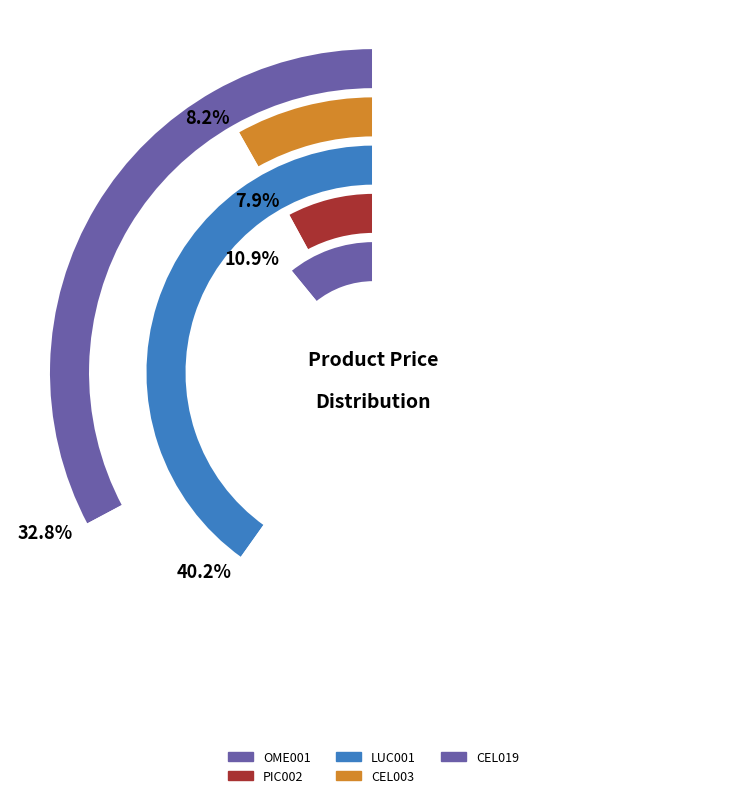

To the nearest percent, what is the combined percentage of OME001 and CEL003?

19%